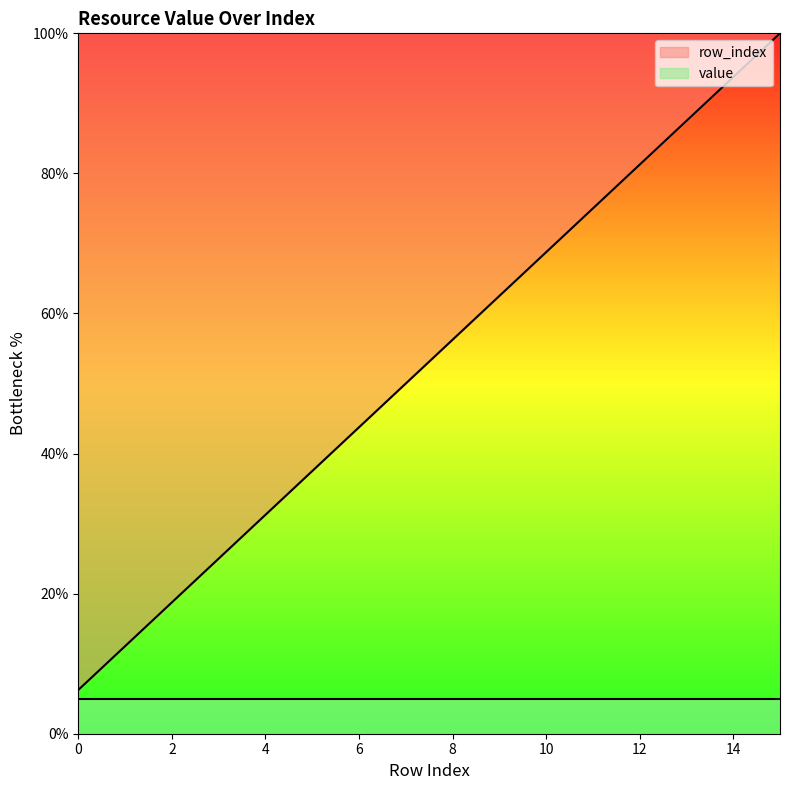

True or false: row_index has a value of 68.8 at 10.

True